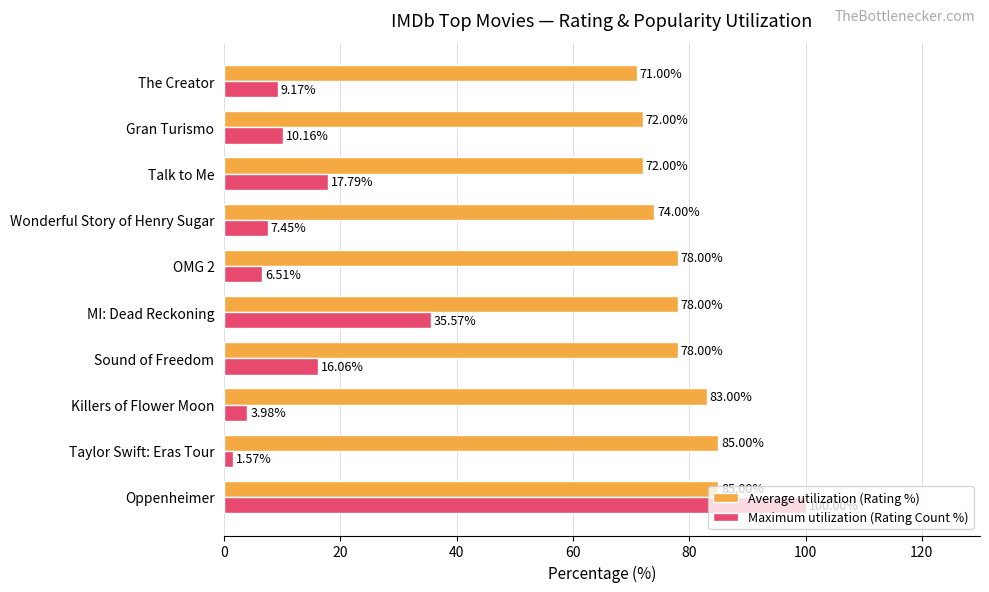

List the labels in order of Maximum utilization (Rating Count %) value, smallest first.

Taylor Swift: Eras Tour, Killers of Flower Moon, OMG 2, Wonderful Story of Henry Sugar, The Creator, Gran Turismo, Sound of Freedom, Talk to Me, MI: Dead Reckoning, Oppenheimer